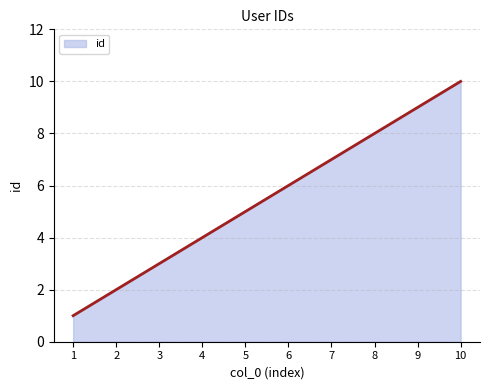

List the labels in order of value, largest first.

10, 9, 8, 7, 6, 5, 4, 3, 2, 1